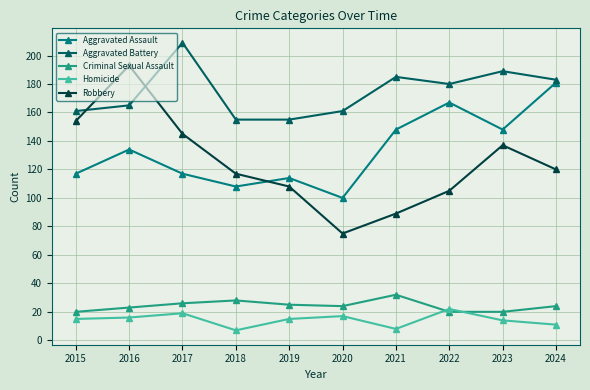

Which series has the largest total across all categories?

Aggravated Battery